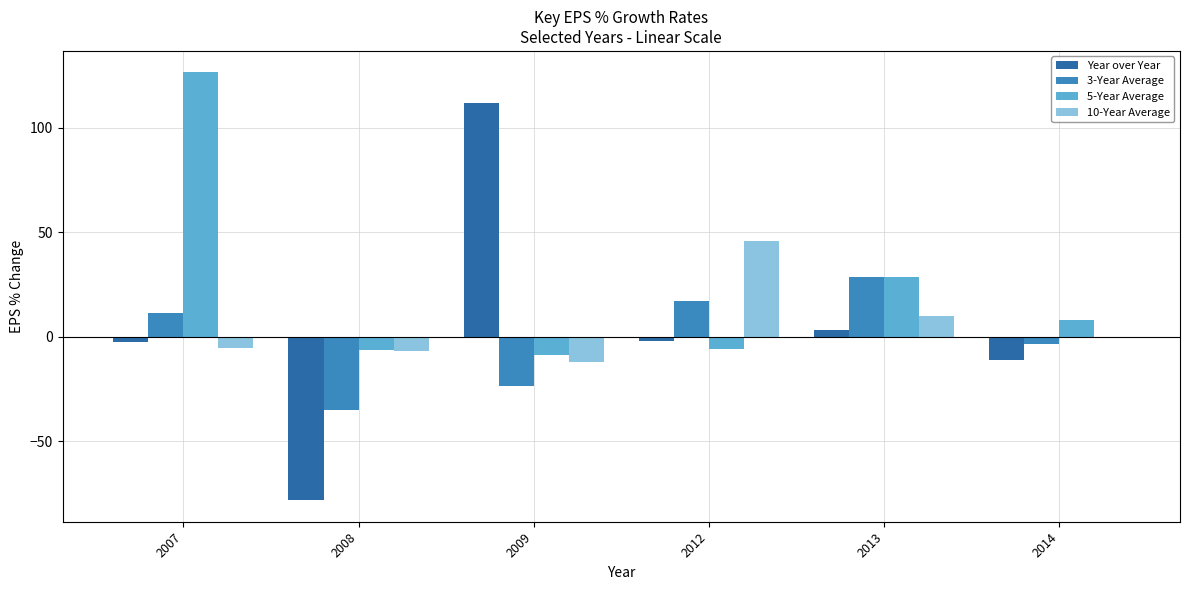

What is the total value across all series at 2009?

67.7